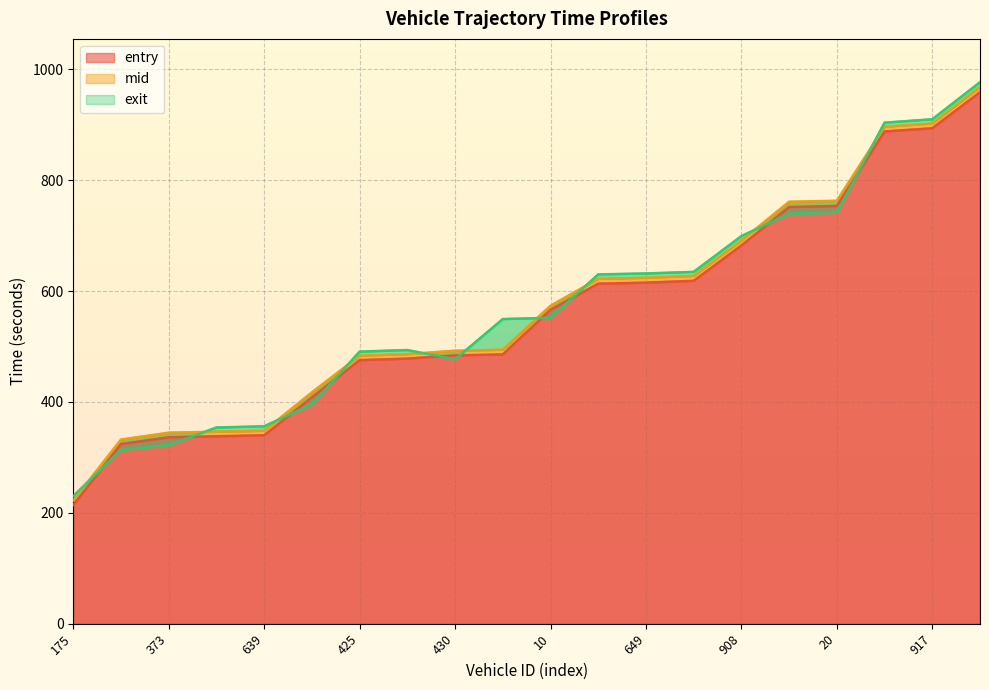

The value of exit at 897 is 395.5. True or false?

True